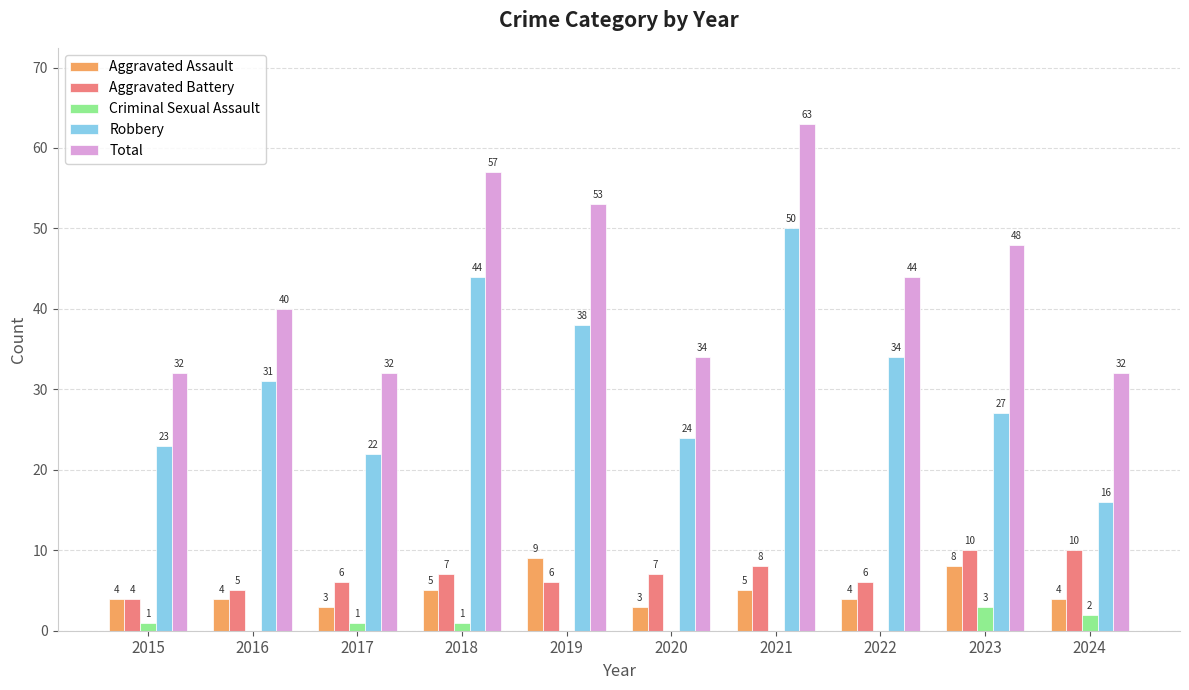

Reading left to right, transcribe all the data shown in this chart.

Aggravated Assault: 2015=4	2016=4	2017=3	2018=5	2019=9	2020=3	2021=5	2022=4	2023=8	2024=4
Aggravated Battery: 2015=4	2016=5	2017=6	2018=7	2019=6	2020=7	2021=8	2022=6	2023=10	2024=10
Criminal Sexual Assault: 2015=1	2016=0	2017=1	2018=1	2019=0	2020=0	2021=0	2022=0	2023=3	2024=2
Robbery: 2015=23	2016=31	2017=22	2018=44	2019=38	2020=24	2021=50	2022=34	2023=27	2024=16
Total: 2015=32	2016=40	2017=32	2018=57	2019=53	2020=34	2021=63	2022=44	2023=48	2024=32